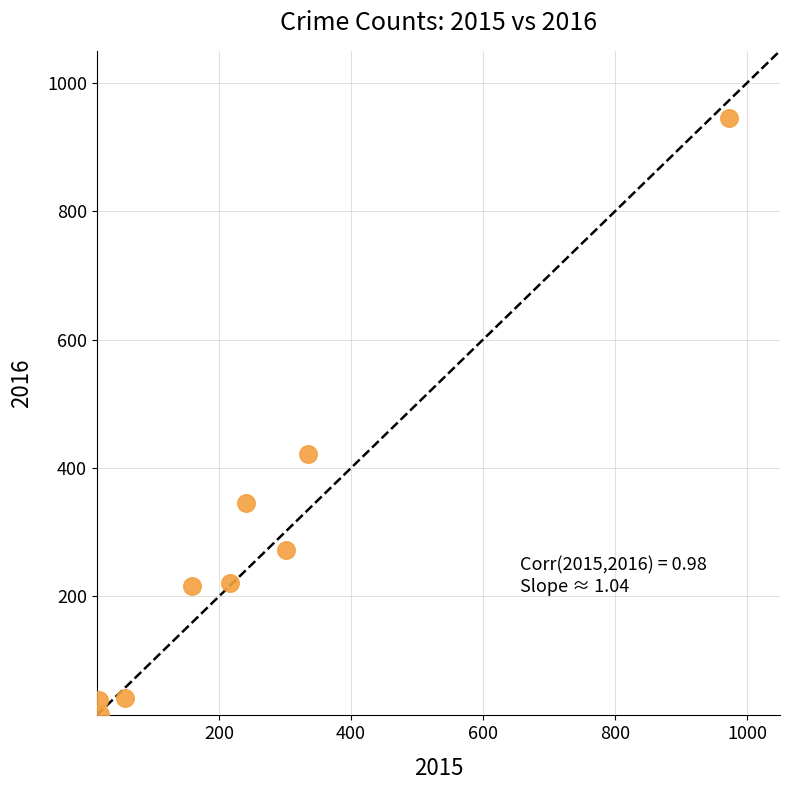

What is the average Y value?

280